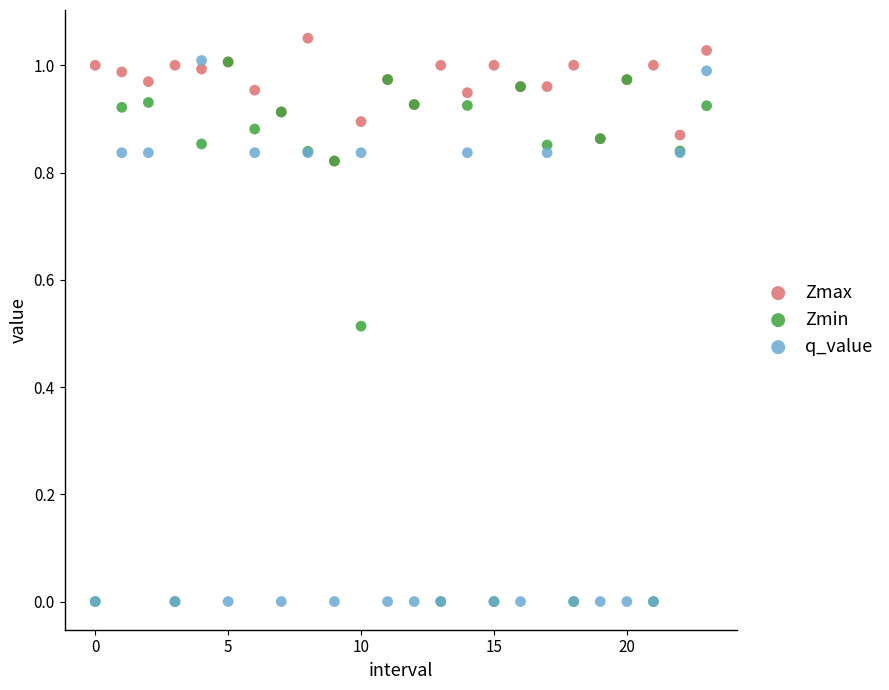

Which series reaches the maximum Y coordinate?

Zmax